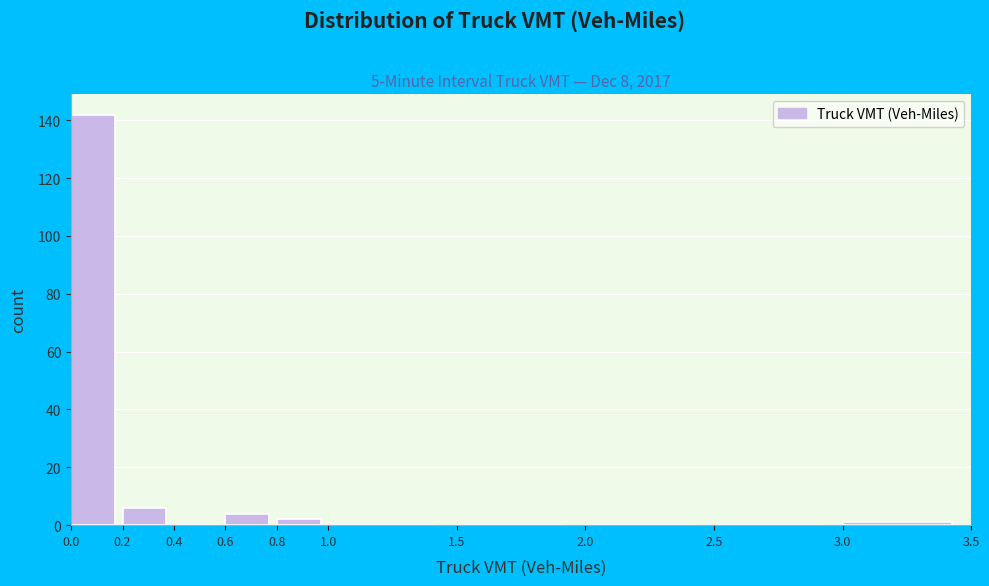

Reading left to right, transcribe this chart: for each bar, give the range it covers on the x-axis and its height. The values are not printed on the chart, so give them approximately, as read against the axis.

0.0 to 0.2: 142
0.2 to 0.4: 6
0.4 to 0.6: 0
0.6 to 0.8: 4
0.8 to 1.0: 2
1.0 to 1.5: 0
1.5 to 2.0: 0
2.0 to 2.5: 0
2.5 to 3.0: 0
3.0 to 3.5: under 2